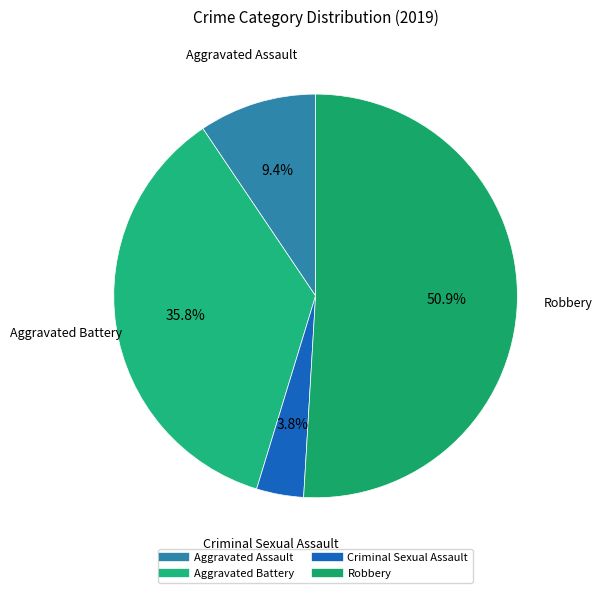

What percentage is the Criminal Sexual Assault slice, to the nearest percent?

4%